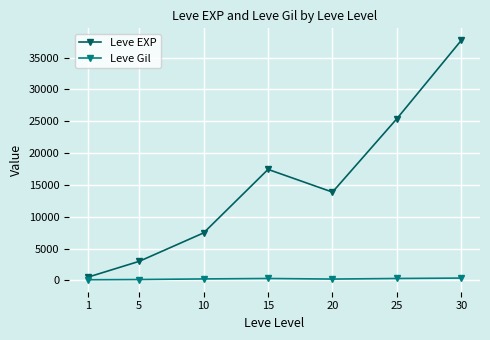

The value of Leve EXP at 30 is 53261.7. True or false?

False